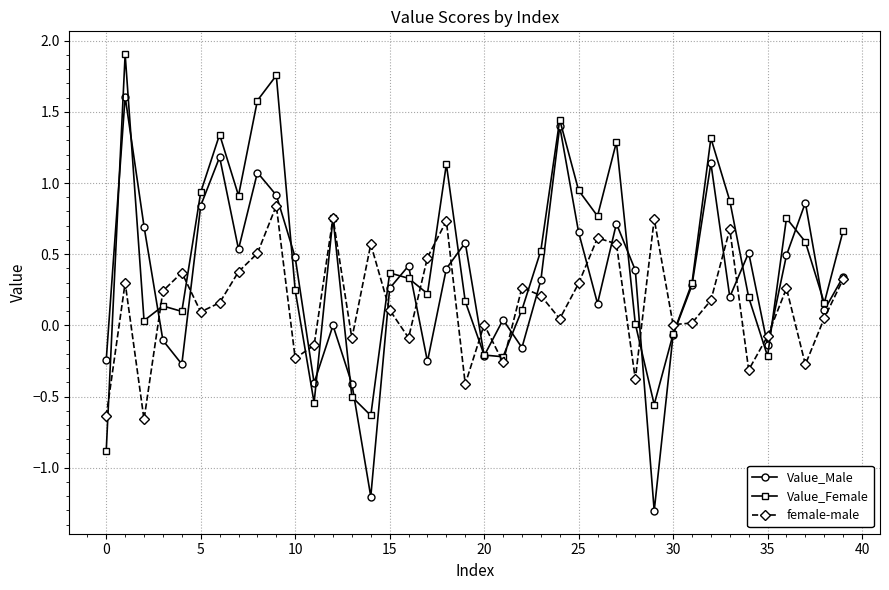

List the series in order of their peak value, highest first.

Value_Female, Value_Male, female-male